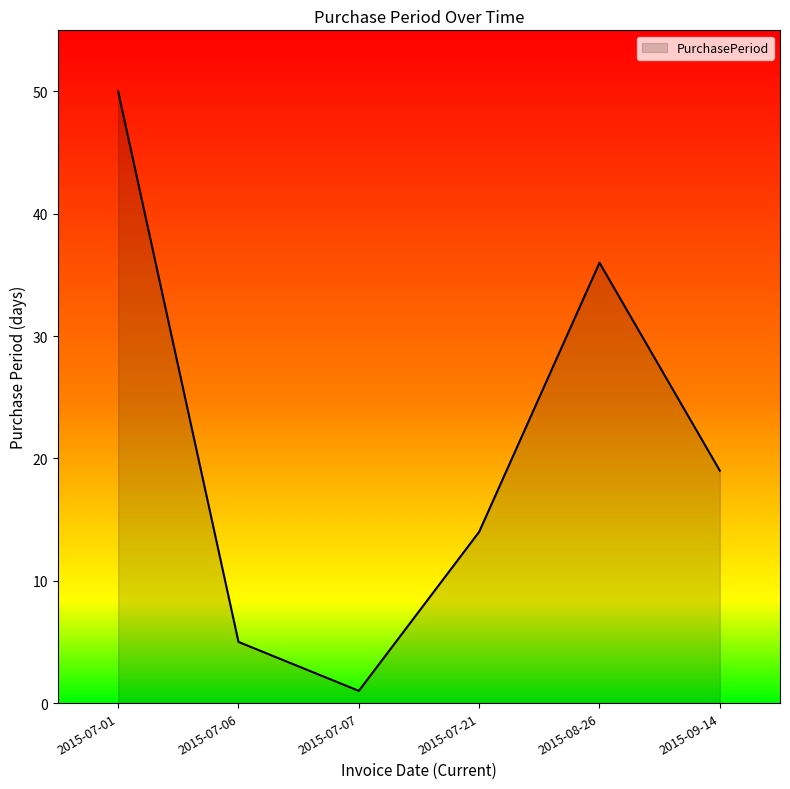

What is the change in value from 2015-07-07 to 2015-09-14?

+18